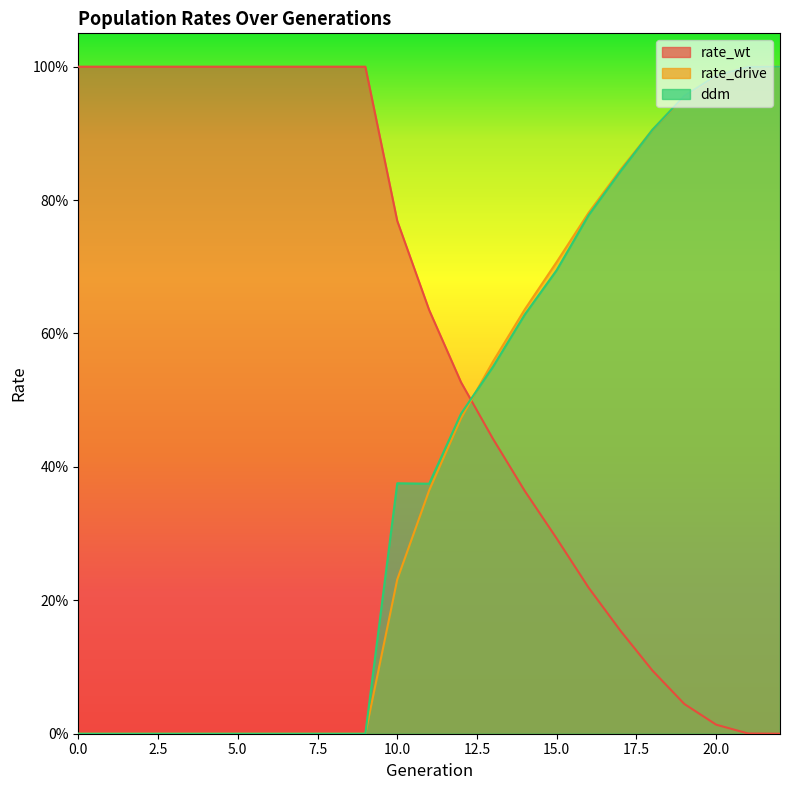

What is the value of the rate_drive point at the 12th from the left?

0.4